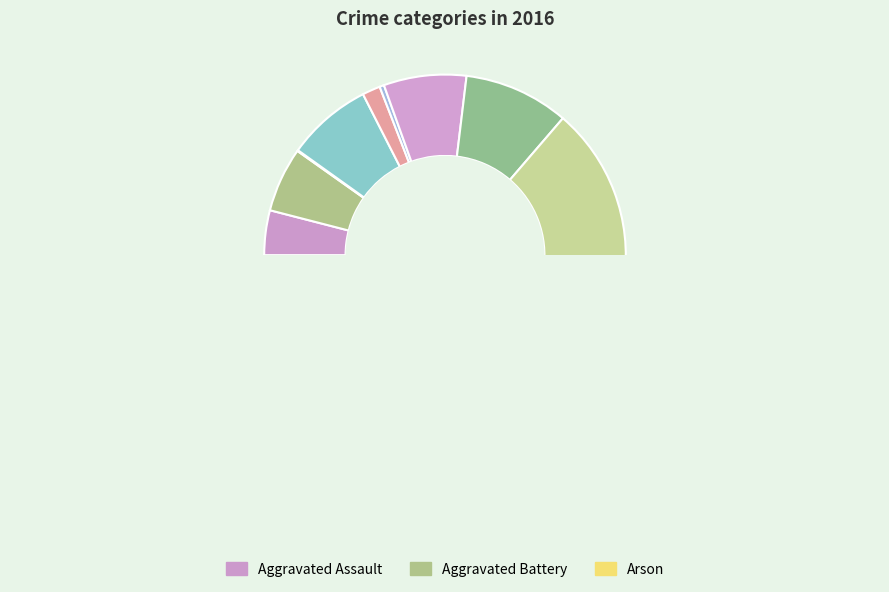

What is the change in value from Homicide to Theft?

+788